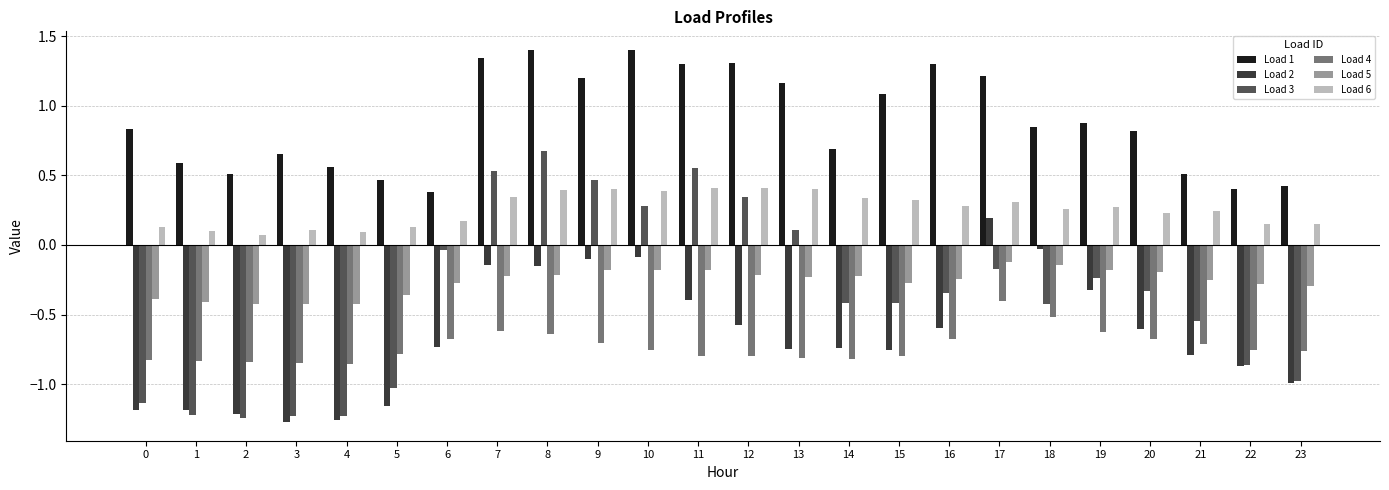

What is the sum of all Load 4 values?

-17.5